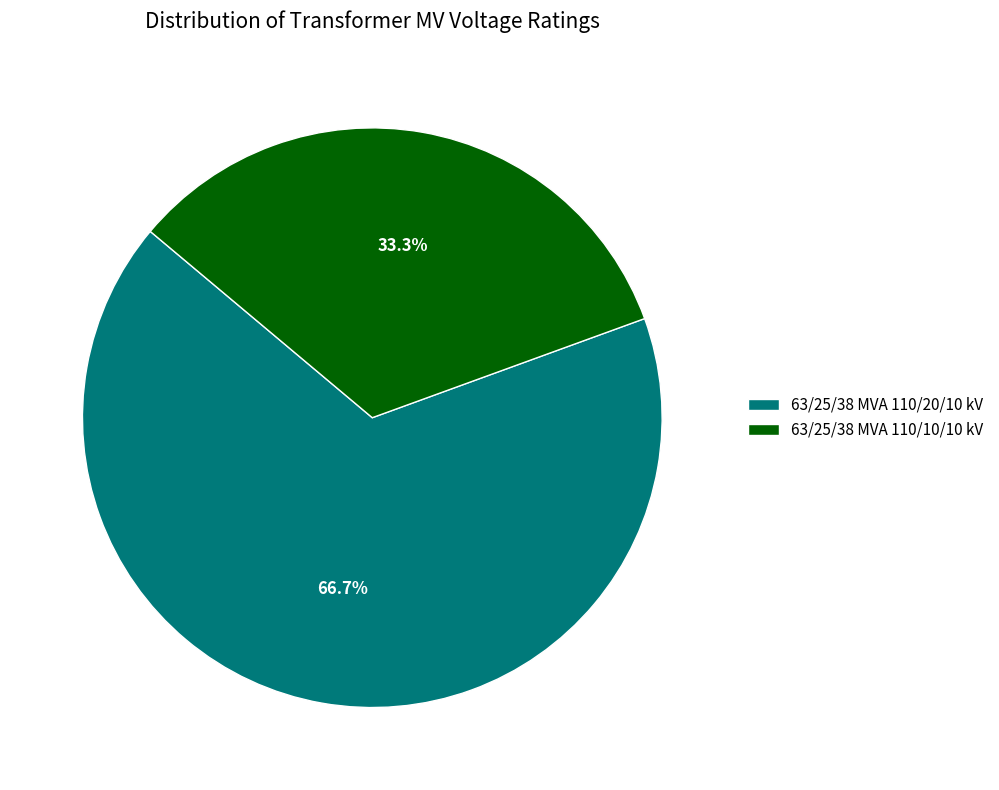

What percentage is NOT represented by 63/25/38 MVA 110/10/10 kV?

66.7%